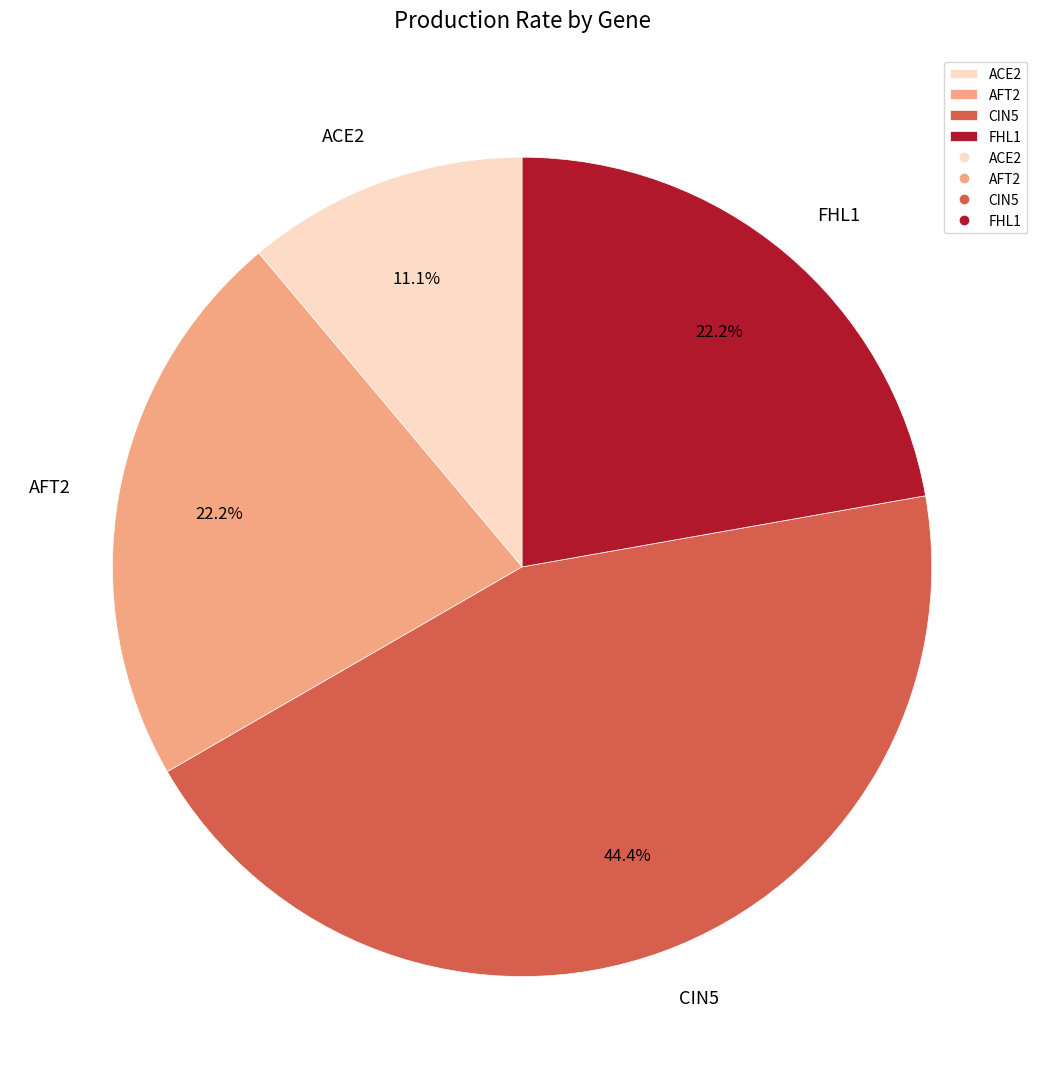

To the nearest percent, what percentage of the pie is FHL1?

22%